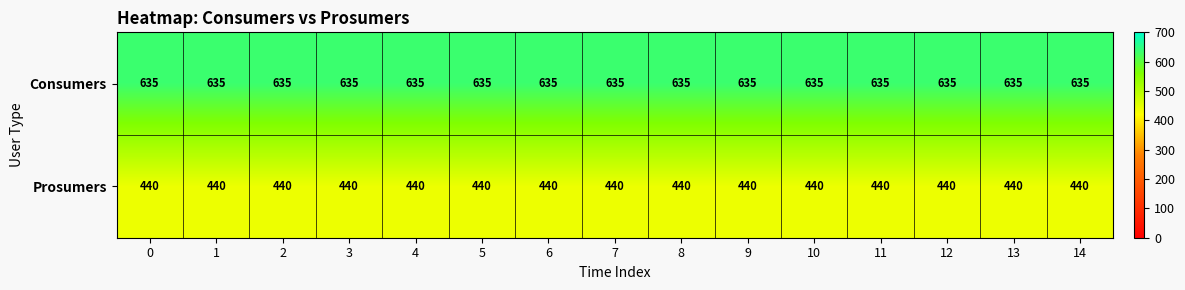

What is the sum of all Prosumers values?

6600